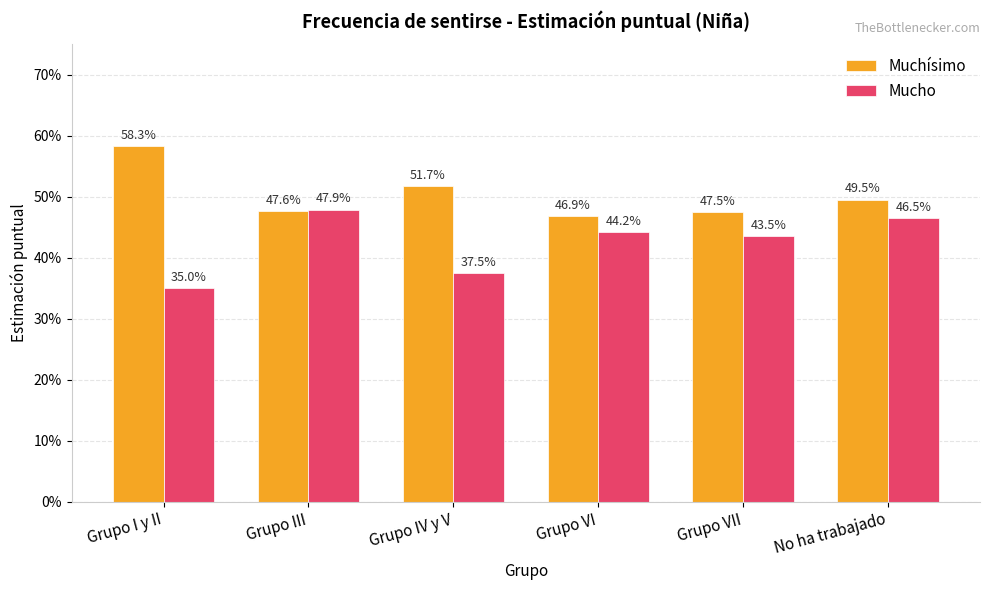

Count the Muchísimo values in the range 0 to 1.

6